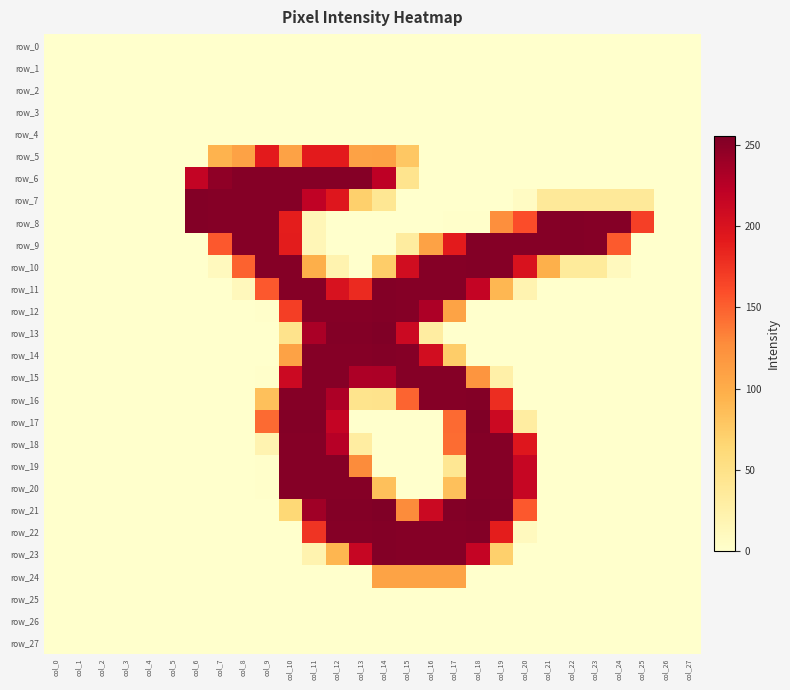

Which category has the lowest value in the row_5 series?

col_0